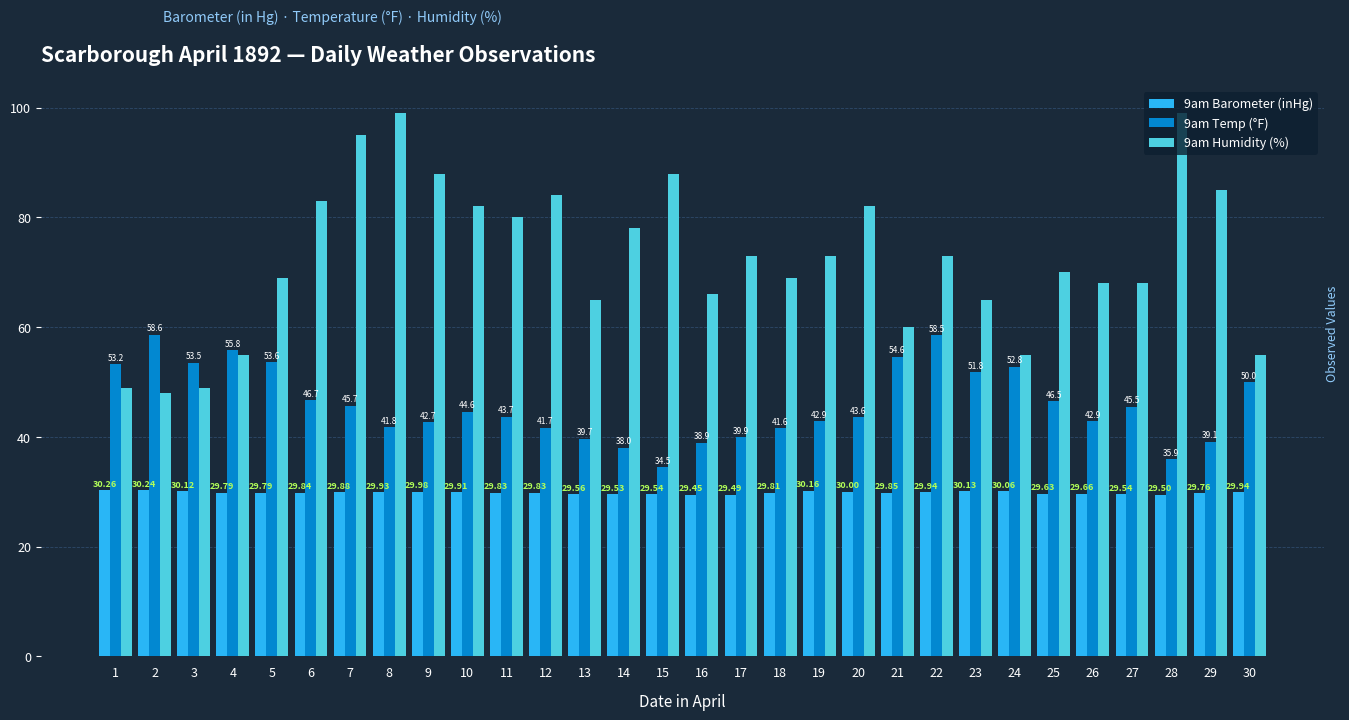

At how many categories does at least one series exceed 77?

12